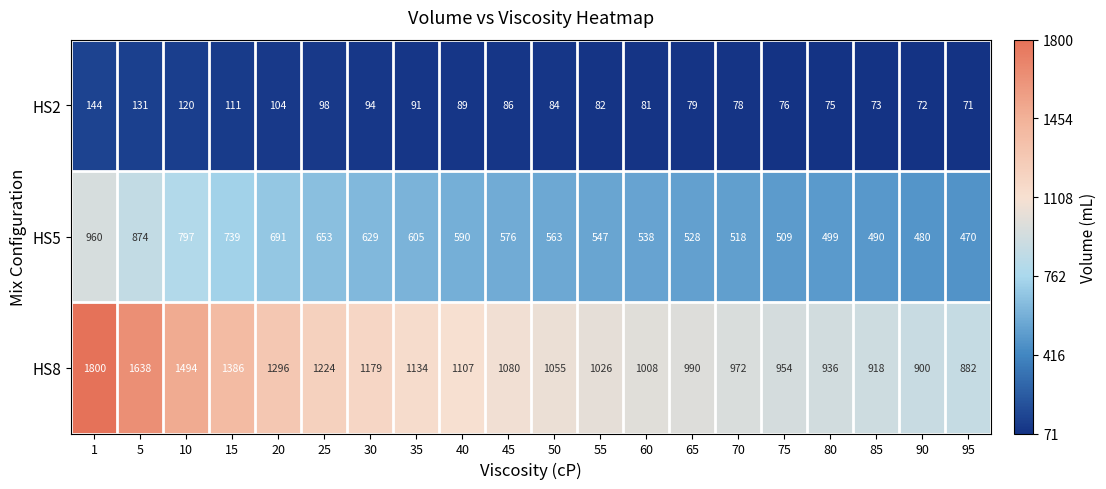

Rank the series by their maximum value, from highest to lowest.

HS8, HS5, HS2